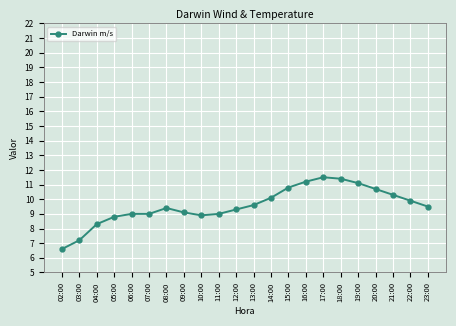

Between 22:00 and 03:00, which is larger?

22:00